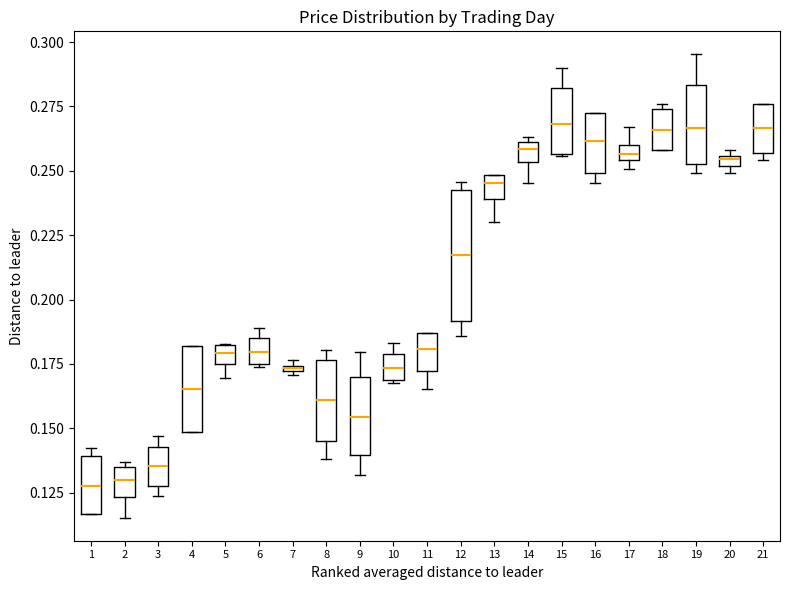

Which box is the tallest, from its lower edge to its upper edge?

12